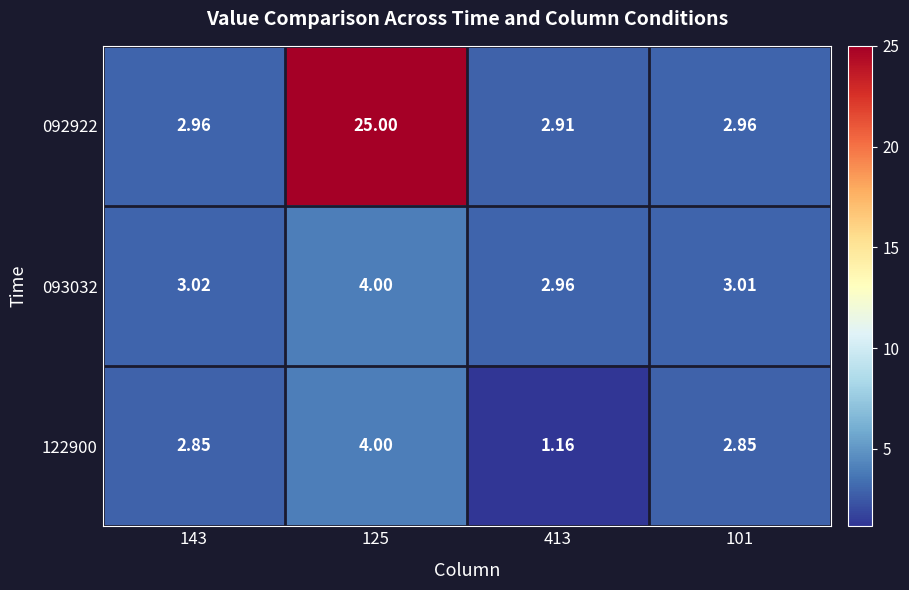

Is the value of 122900 at 143 greater than the value of 093032 at 143?

No